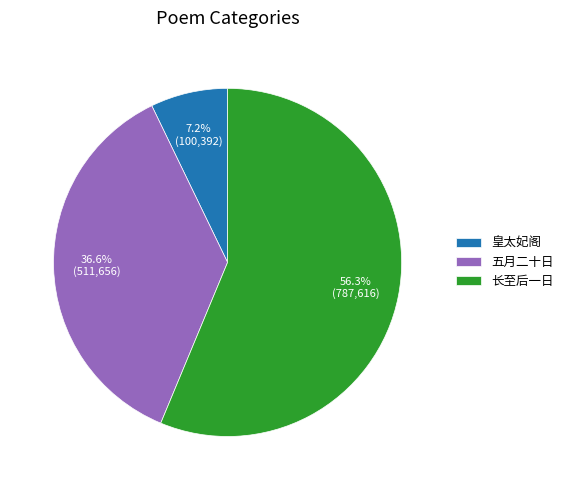

Between 五月二十日 and 皇太妃阁, which is larger?

五月二十日